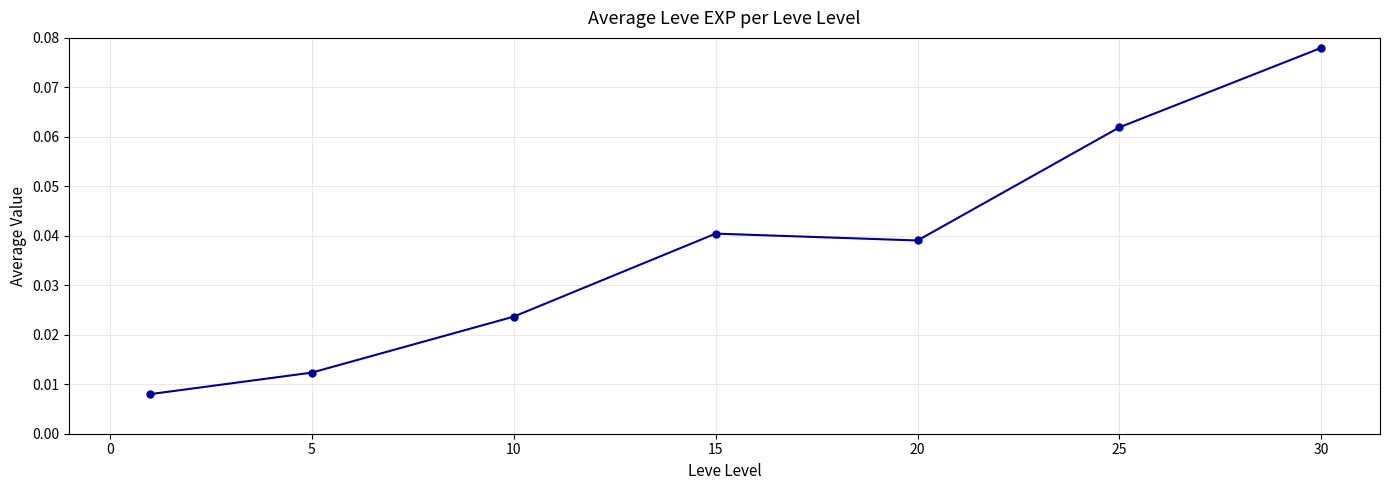

Count the values in the range 0 to 1.

7